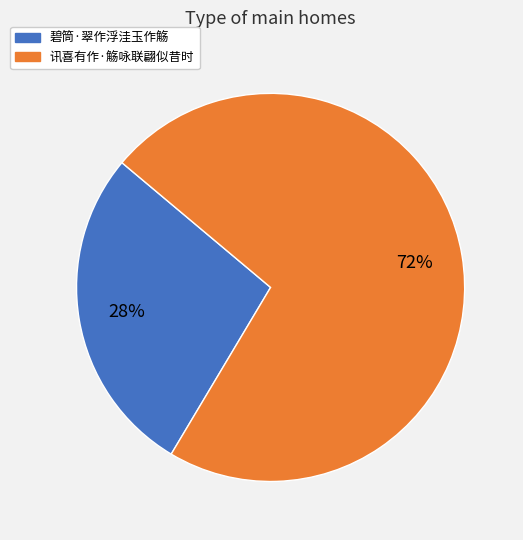

Rank the categories by value from lowest to highest.

碧筒·翠作浮洼玉作觞, 讯喜有作·觞咏联翩似昔时